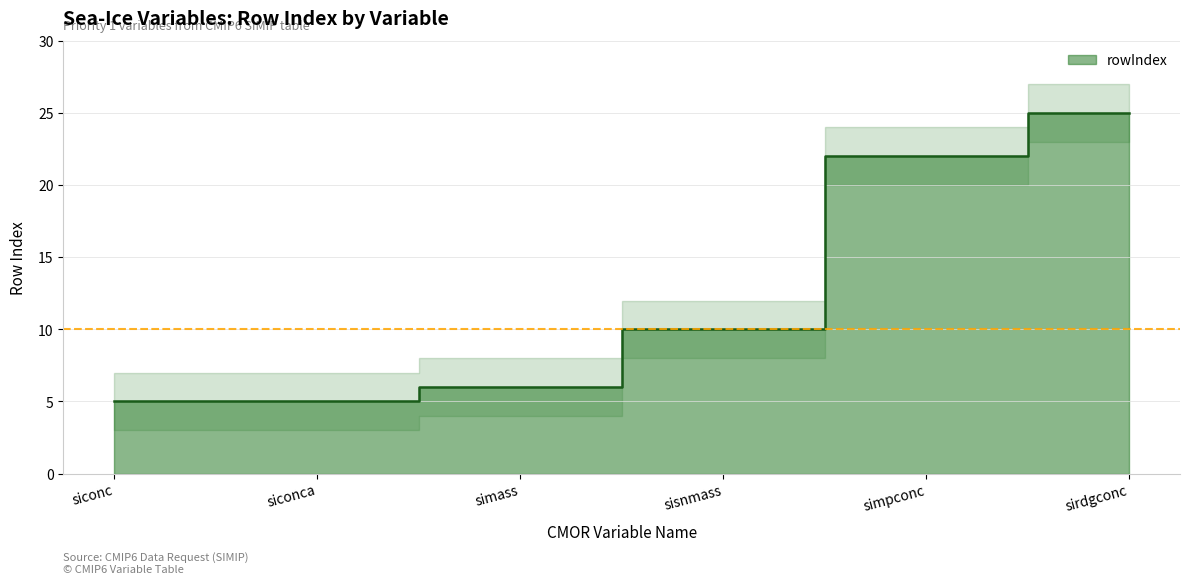

Reading right to left, list all the values displayed in this chart.

25	22	10	6	5	5